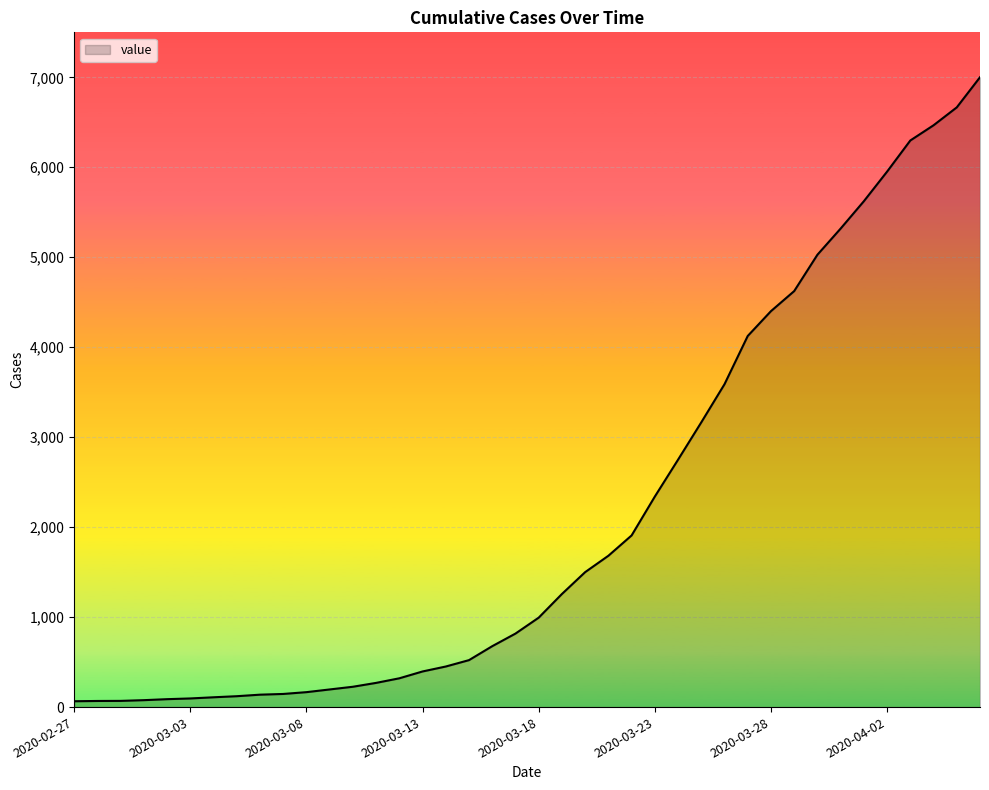

What is the maximum value shown in the chart?

7001